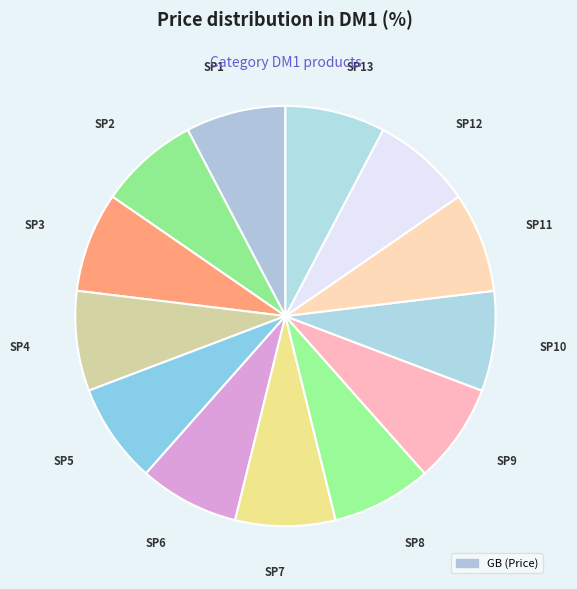

Is there any slice that represents more than half of the pie?

No